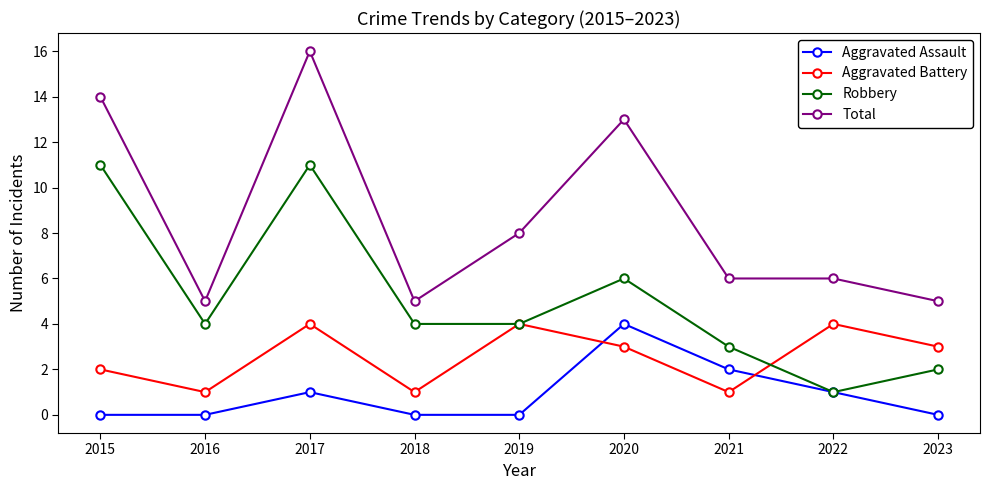

Which series has the largest total across all categories?

Total